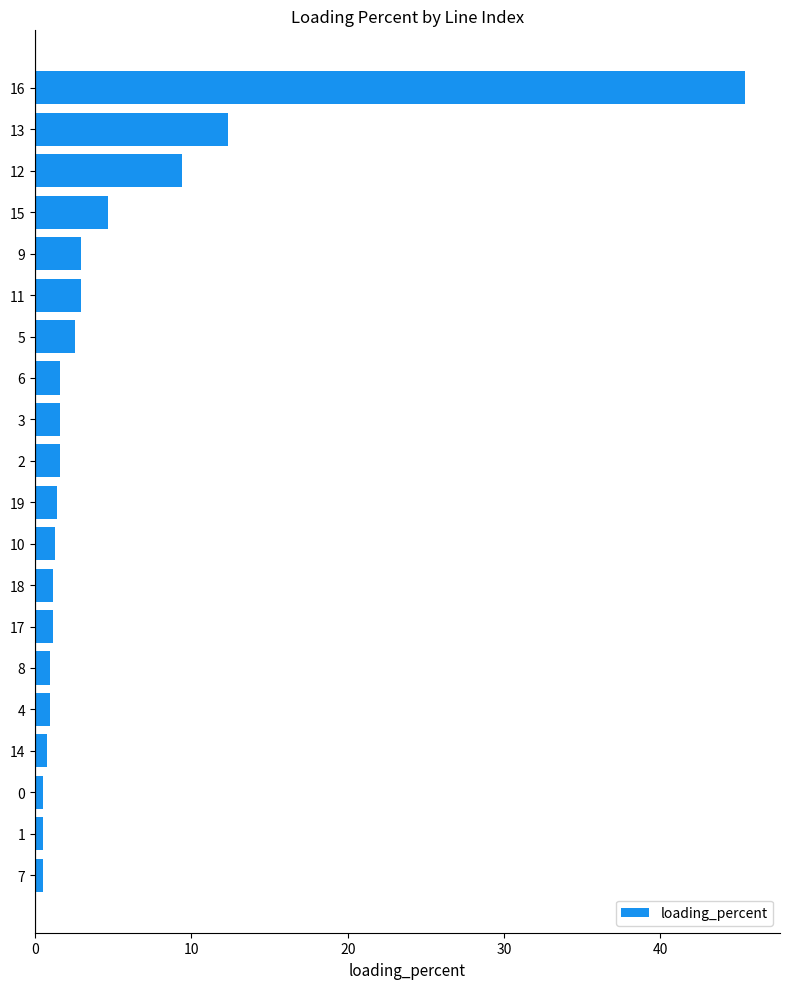

The value at 12 is 2.8. True or false?

False